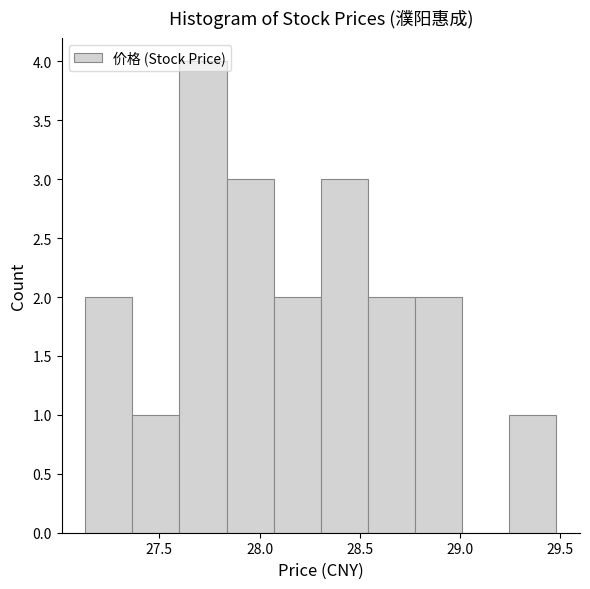

What is the height of the bar covering 28.305 to 28.540 on the x-axis? Neither the bar edges nor the heights are printed on the chart, so give them approximately, as read against the axes.

3